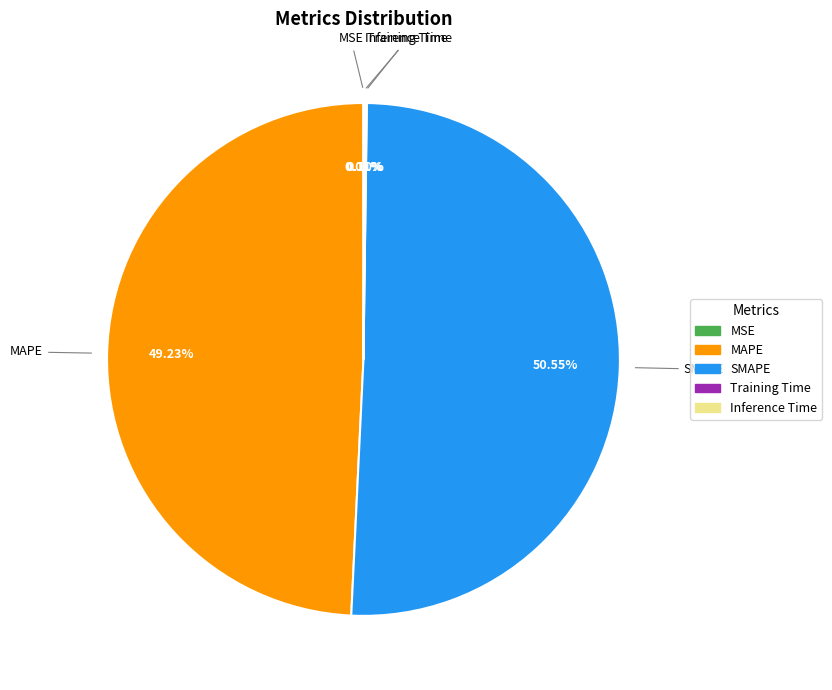

To the nearest percent, what is the average slice percentage?

20%